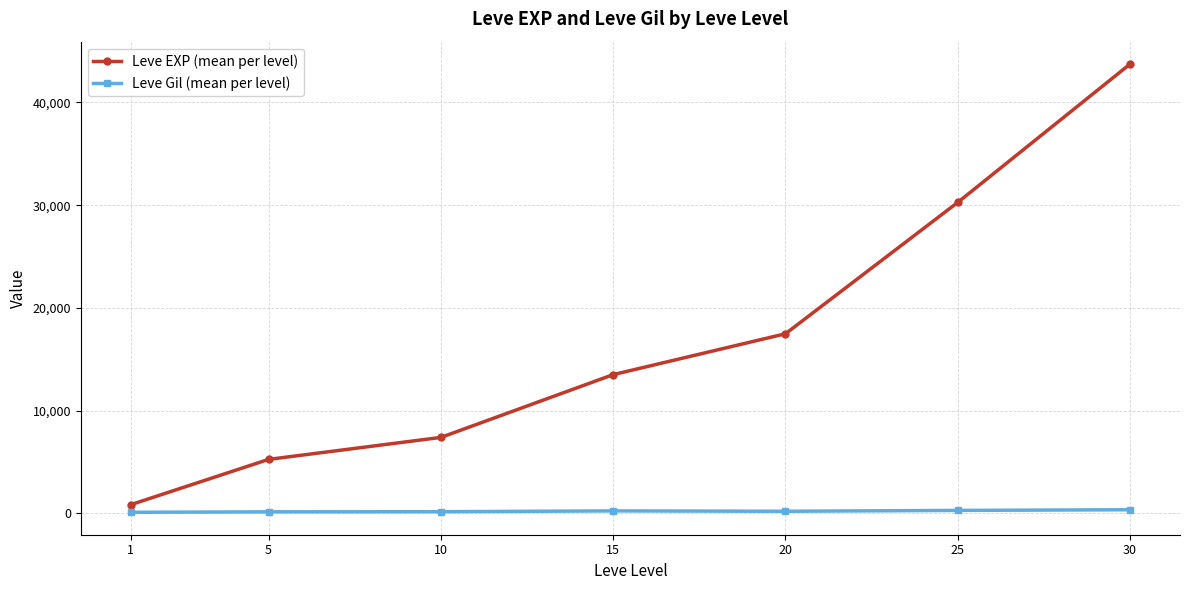

Rank the series at 25 from highest to lowest value.

Leve EXP (mean per level), Leve Gil (mean per level)